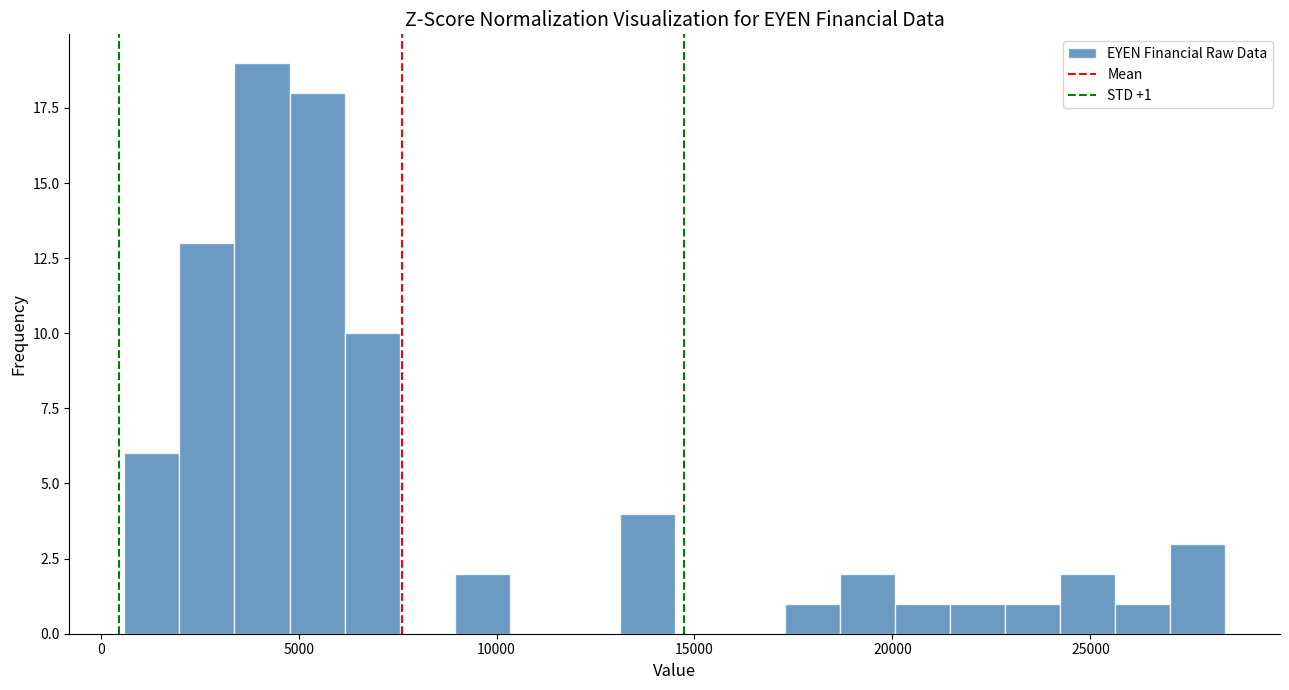

Around what value on the x-axis is the tallest bar? Give the approximate position of its centre, as read against the axis.

4000